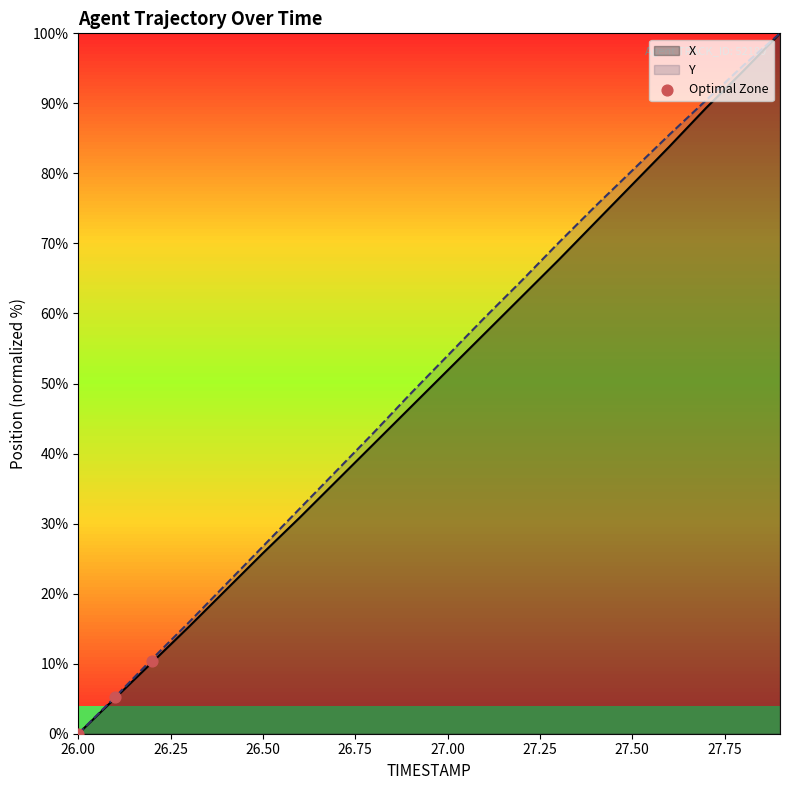

Is it true that X equals 110.1 at 27.50?

False